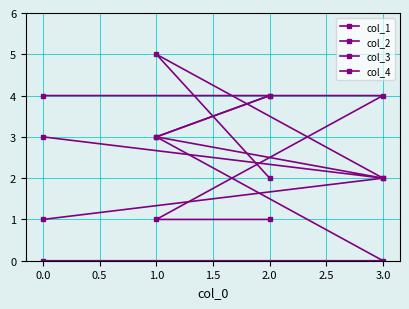

How many distinct data groups are displayed?

4